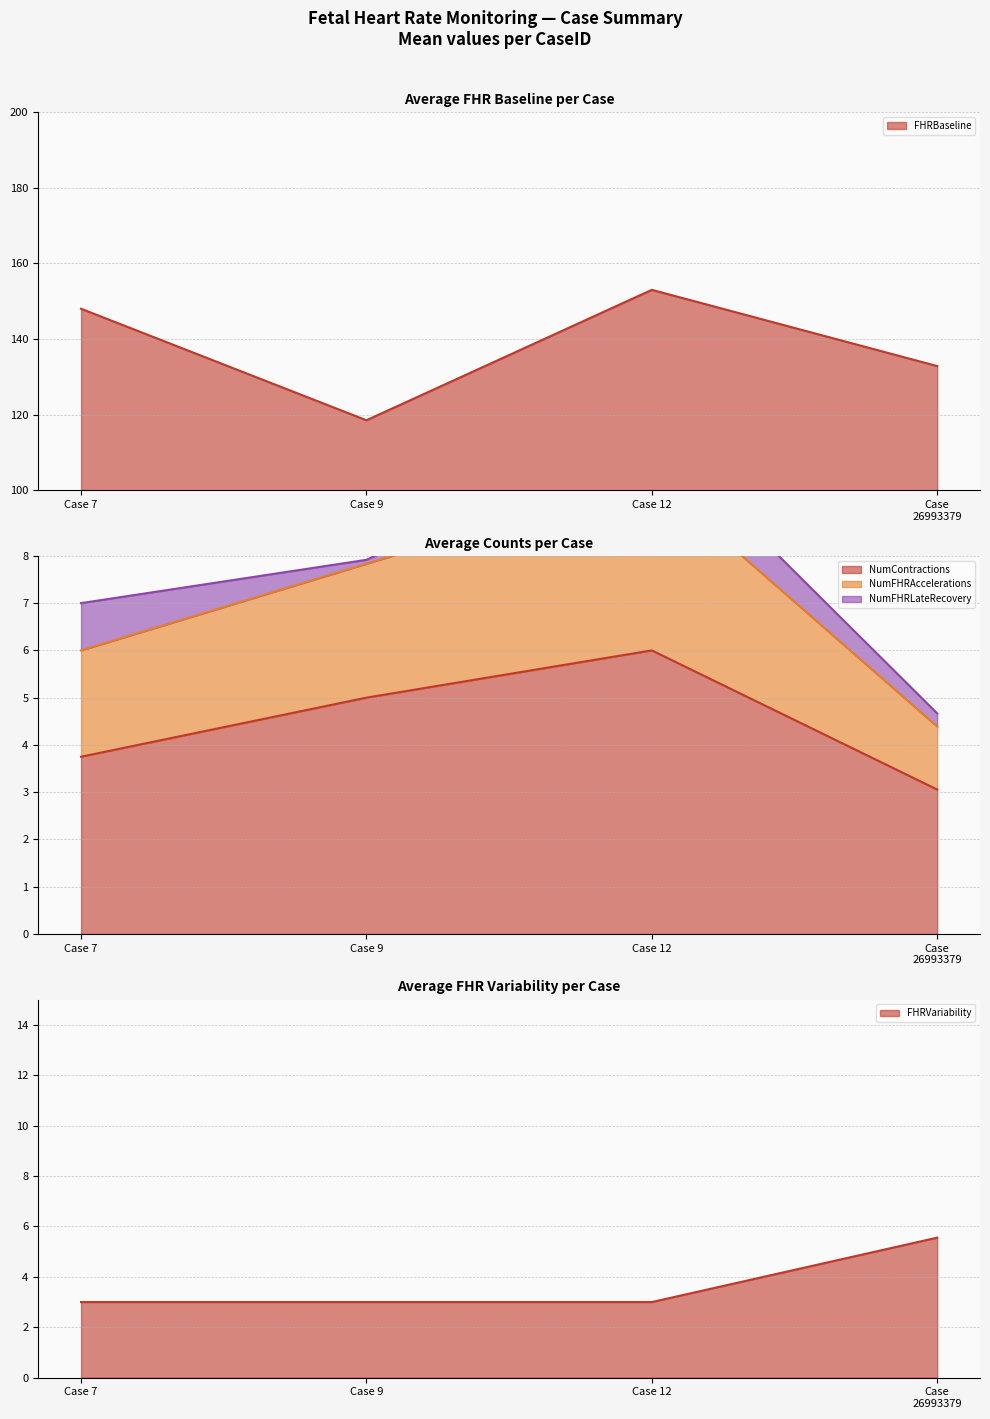

At which category does NumContractions reach its first local peak?

Case 12